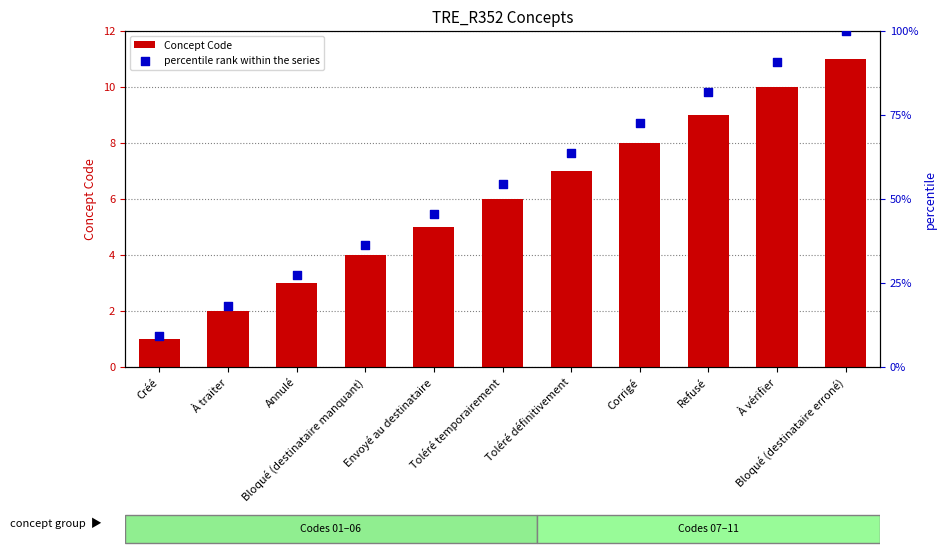

Which series contains the lowest Y value?

Concept Code